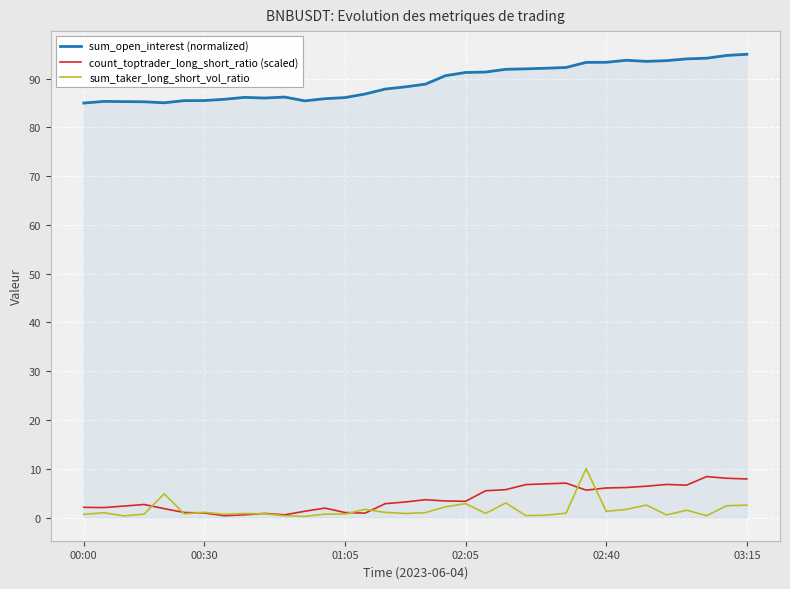

Does the chart display data point markers on the line(s)?

No